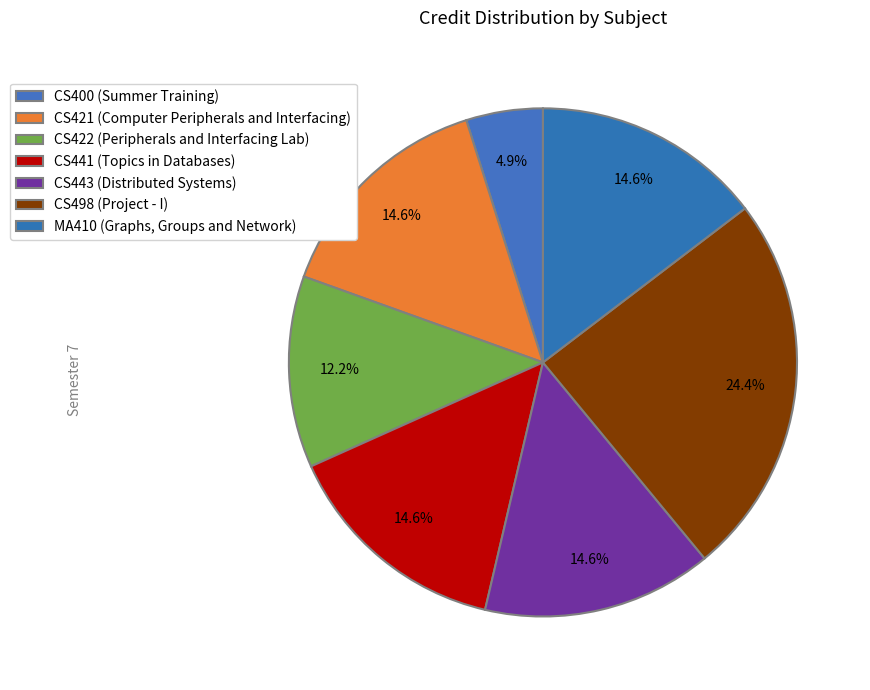

Is there any slice that represents more than half of the pie?

No